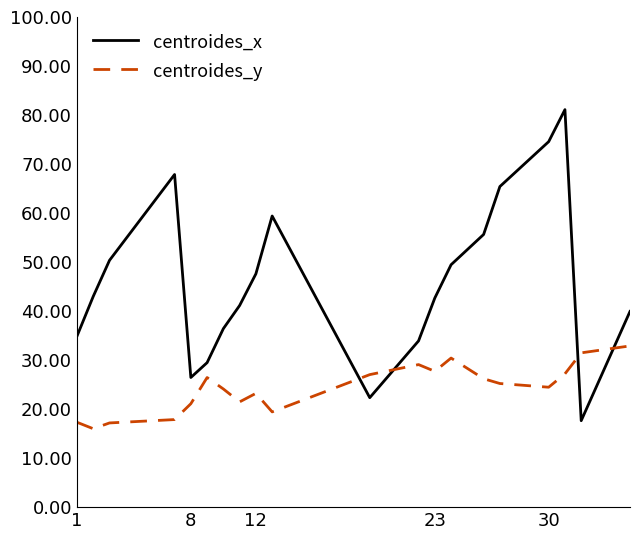

Which series ends up on top after the final intersection of centroides_x and centroides_y?

centroides_x